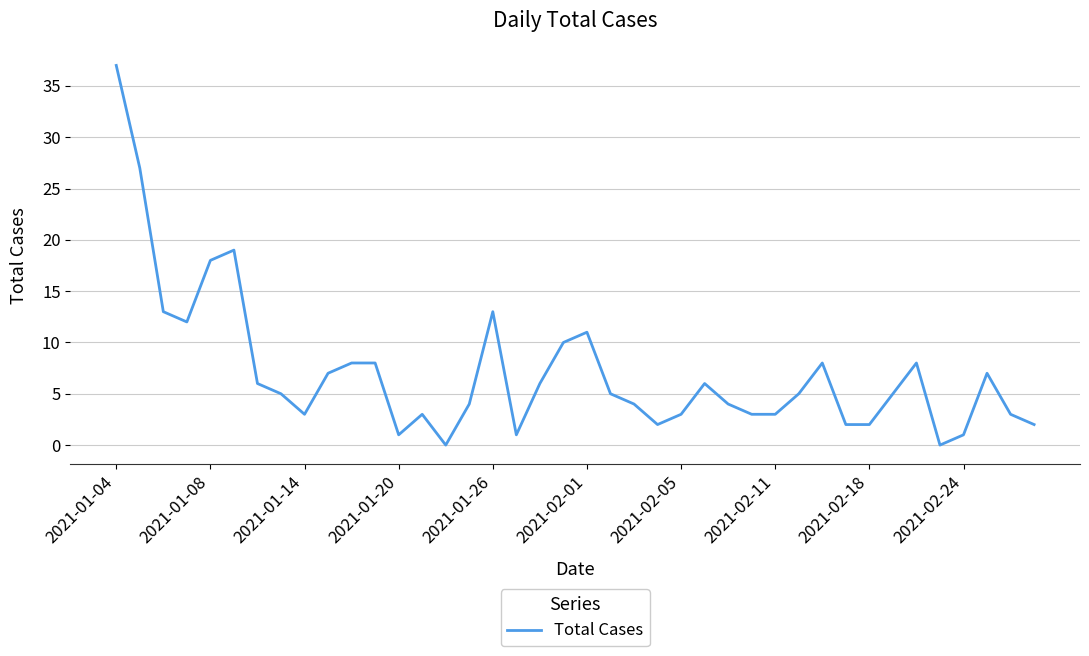

What is the difference between the maximum and minimum values?

37